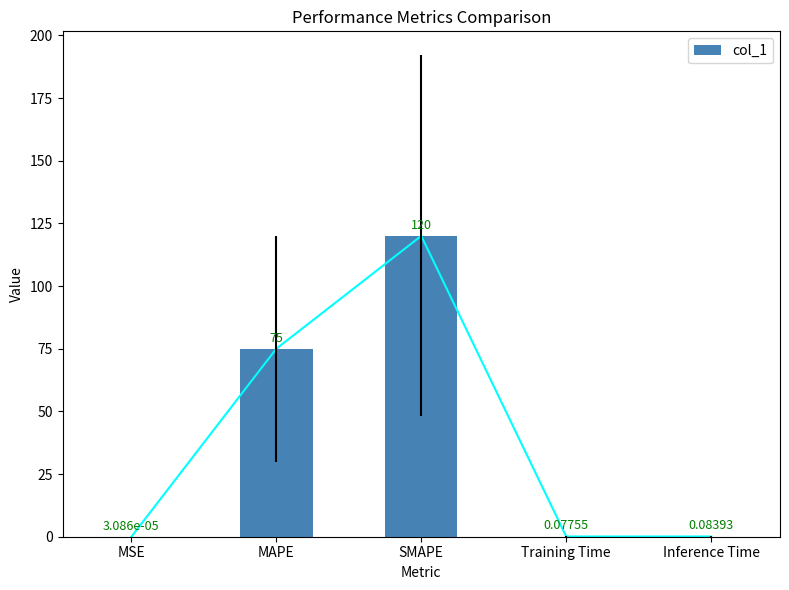

What is the sum of the values at Training Time and MAPE?

75.1